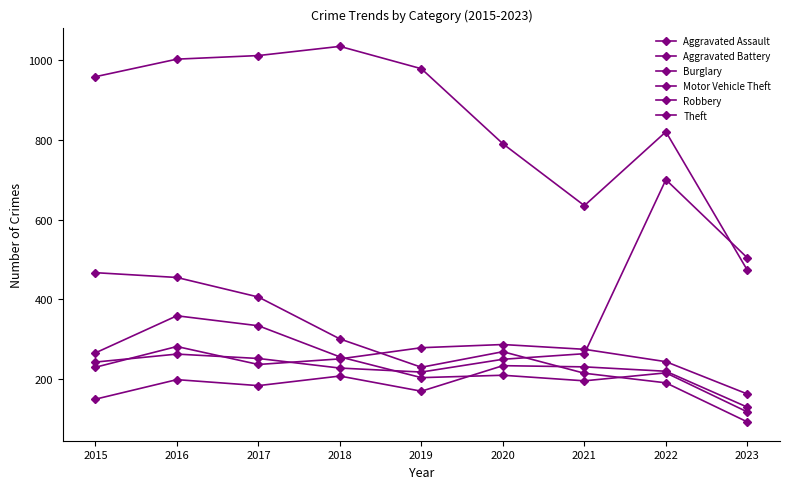

Does the chart have visible grid lines?

No